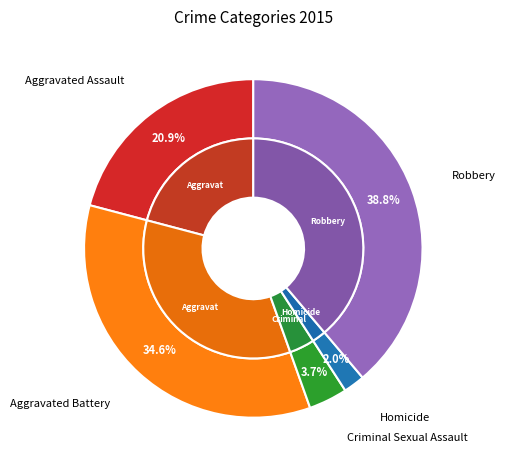

What percentage is the Robbery slice, to the nearest percent?

39%